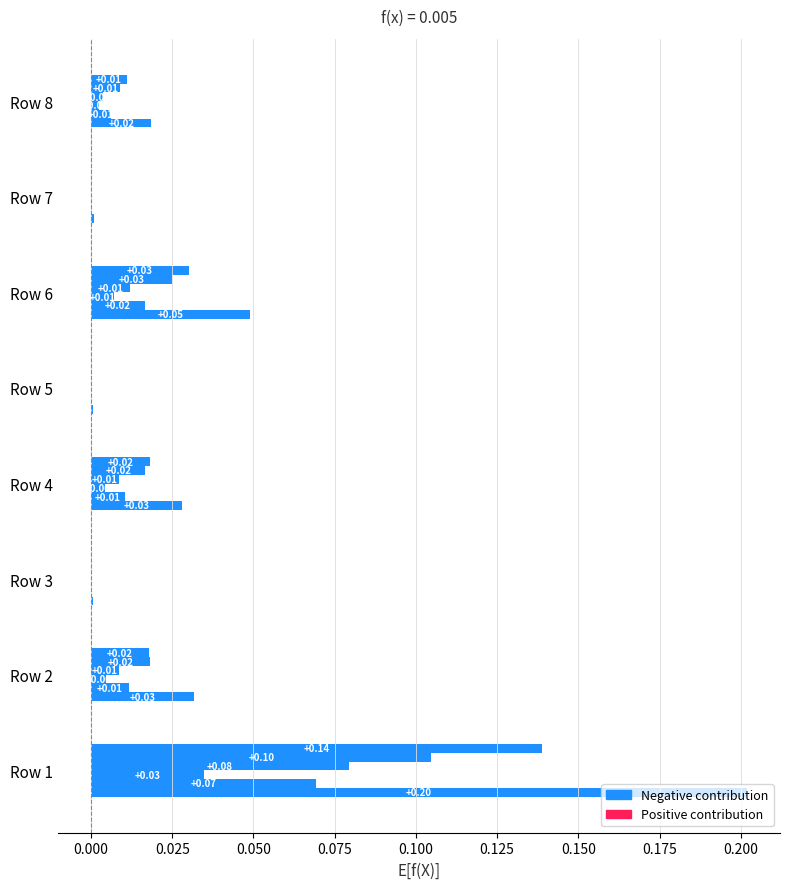

Count the number of categories in the chart.

8